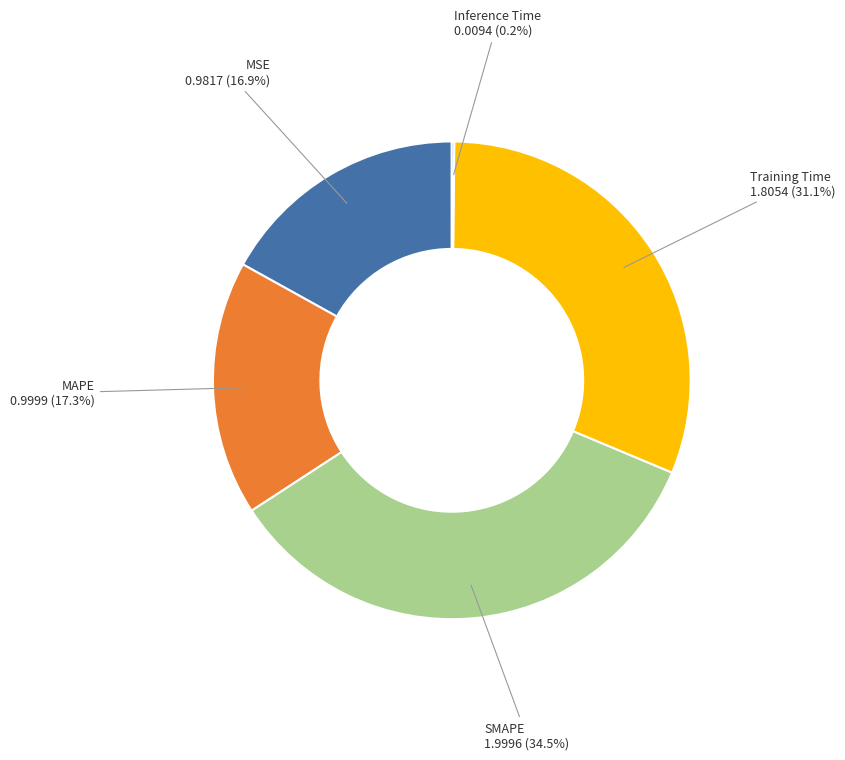

Which has a higher value, Training Time or MAPE?

Training Time